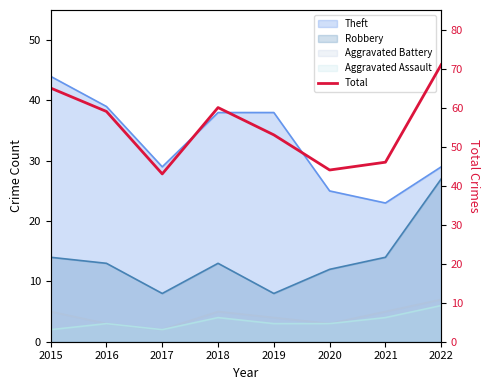

List the labels in order of value, smallest first.

2017, 2020, 2021, 2019, 2016, 2018, 2015, 2022